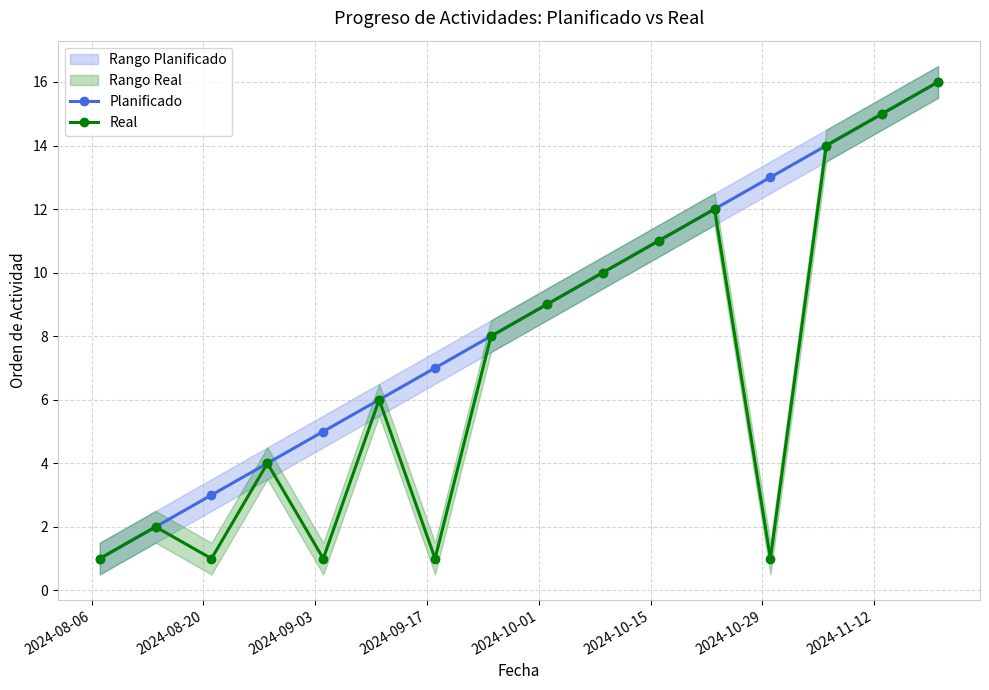

What is the minimum value for Real?

1